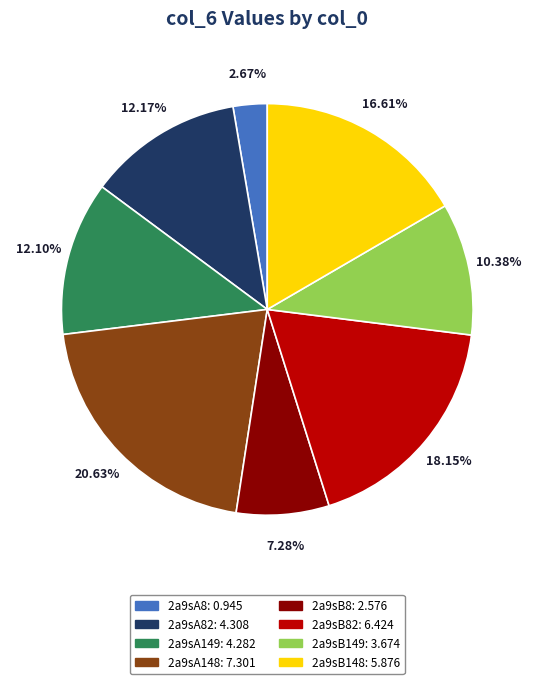

Is there a majority slice in this chart?

No